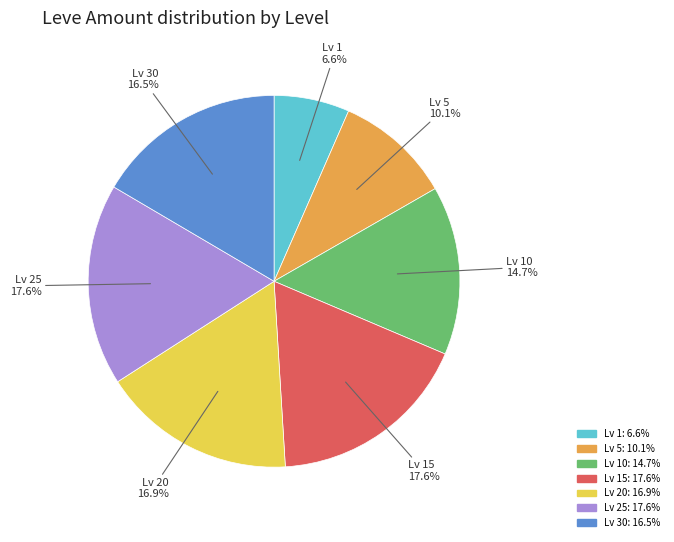

To the nearest percent, what is the average slice percentage?

14%